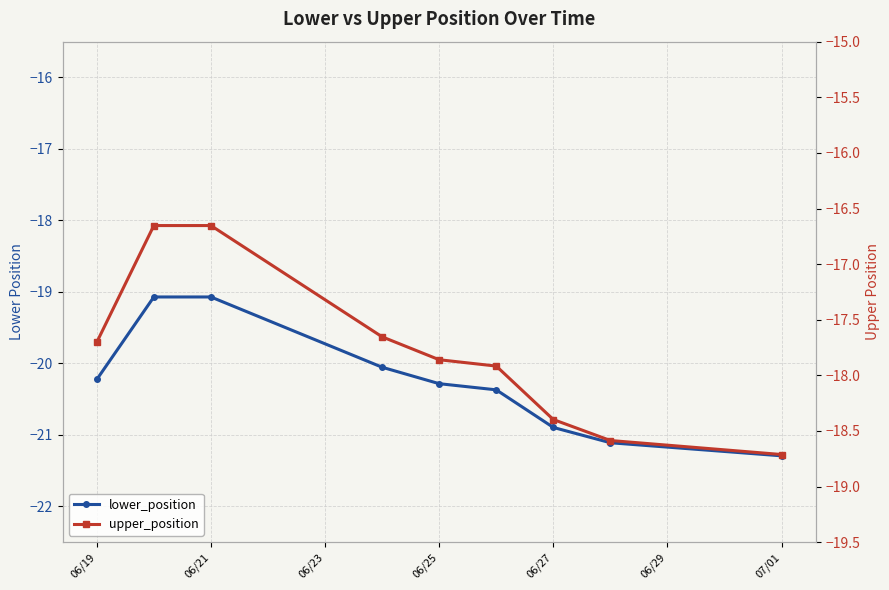

What are all the series names shown in the legend?

lower_position, upper_position